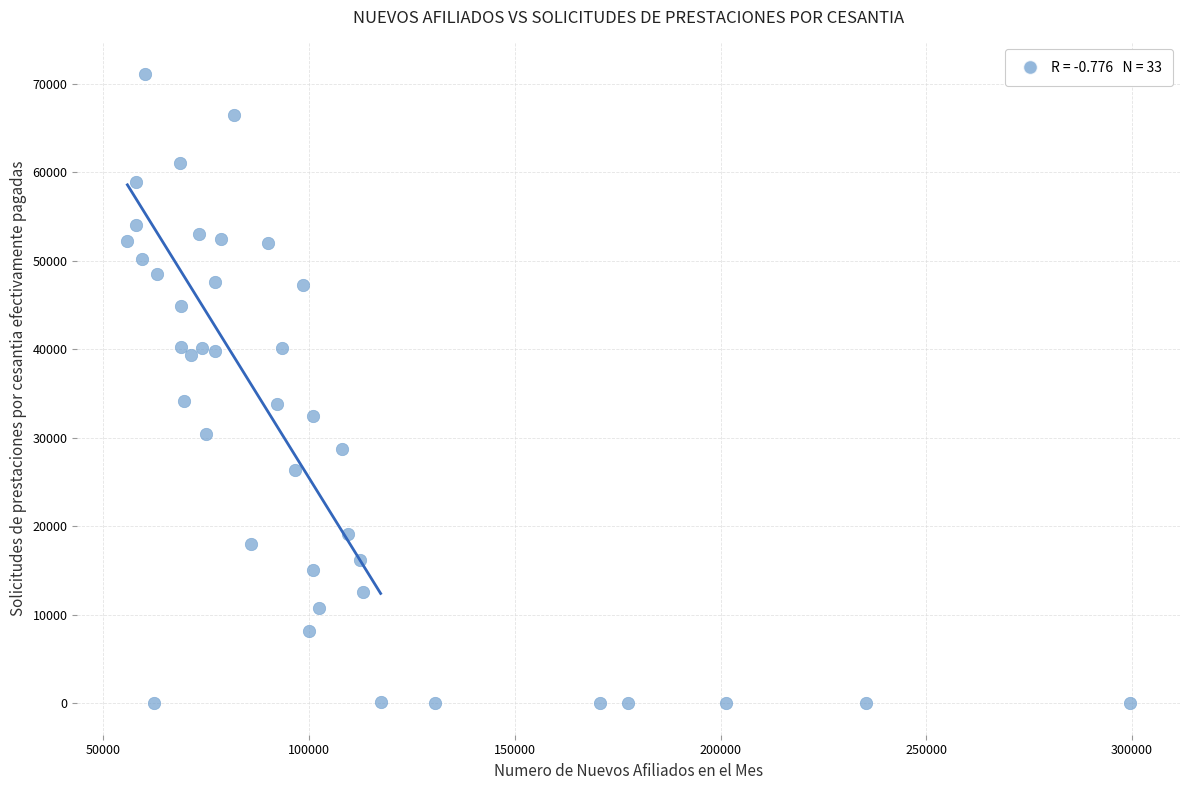

What is the range of Y values (max minus min)?

71118